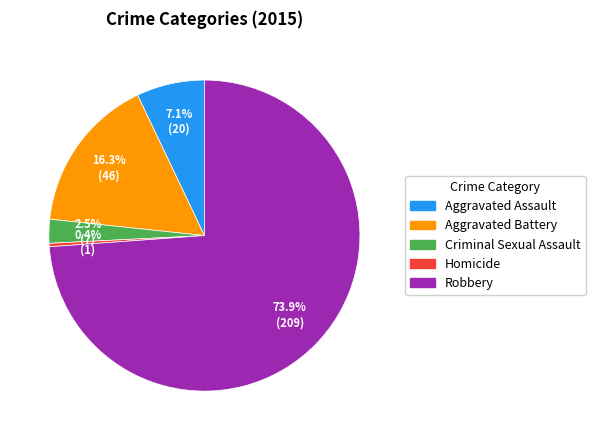

Is Robbery the majority of the pie?

Yes